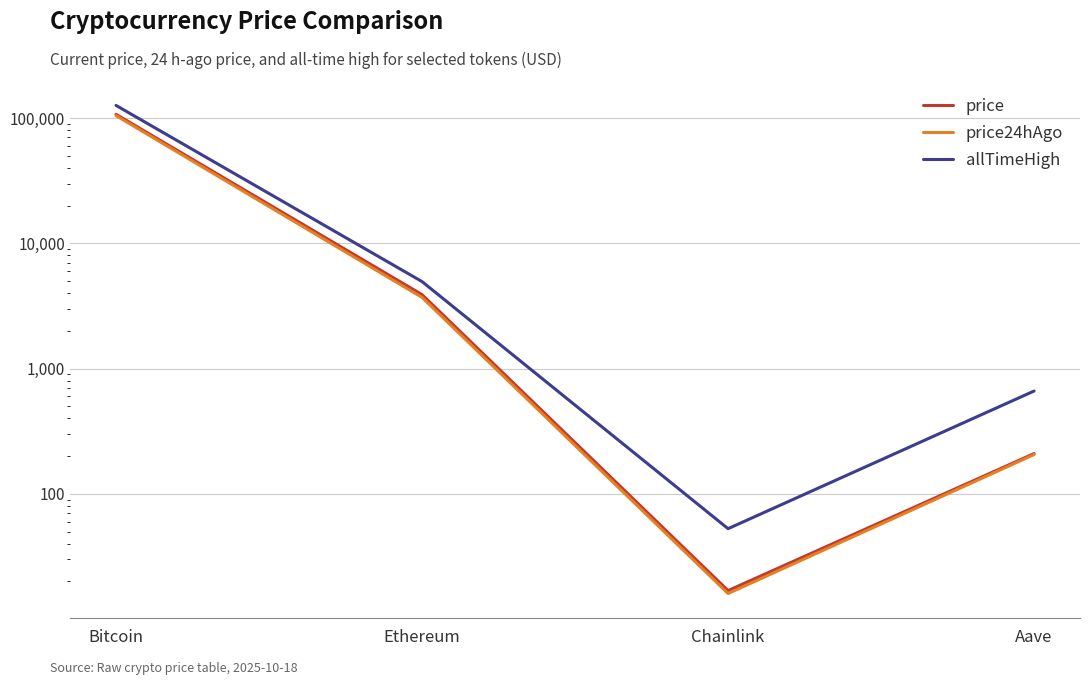

Reading right to left, list all the values displayed in this chart.

price: Aave=209.6	Chainlink=16.9	Ethereum=3890.8	Bitcoin=107056.0
price24hAgo: Aave=205.9	Chainlink=16.0	Ethereum=3698.5	Bitcoin=104500.0
allTimeHigh: Aave=661.7	Chainlink=52.7	Ethereum=4946.1	Bitcoin=126080.0